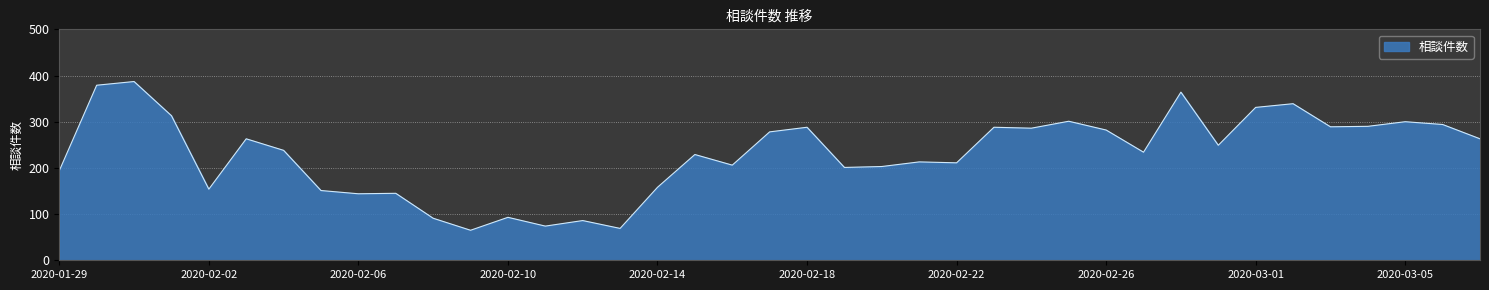

What is the difference between the maximum and minimum values?

322